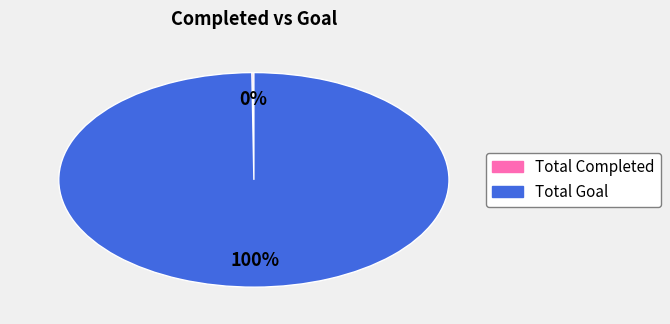

To the nearest percent, what is the average slice percentage?

50%